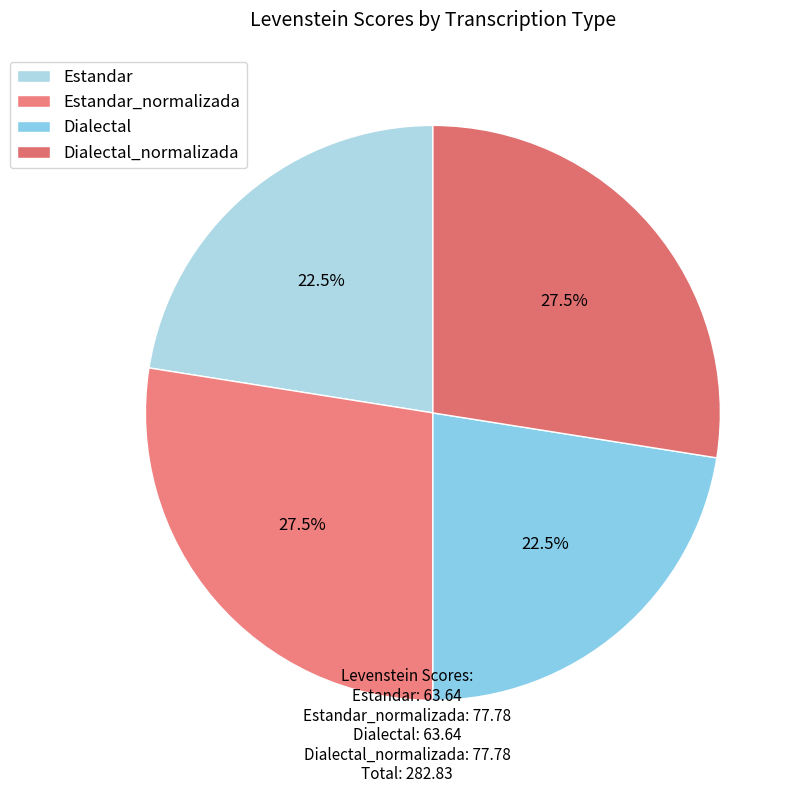

The Dialectal slice represents 22% of the pie. True or false?

True